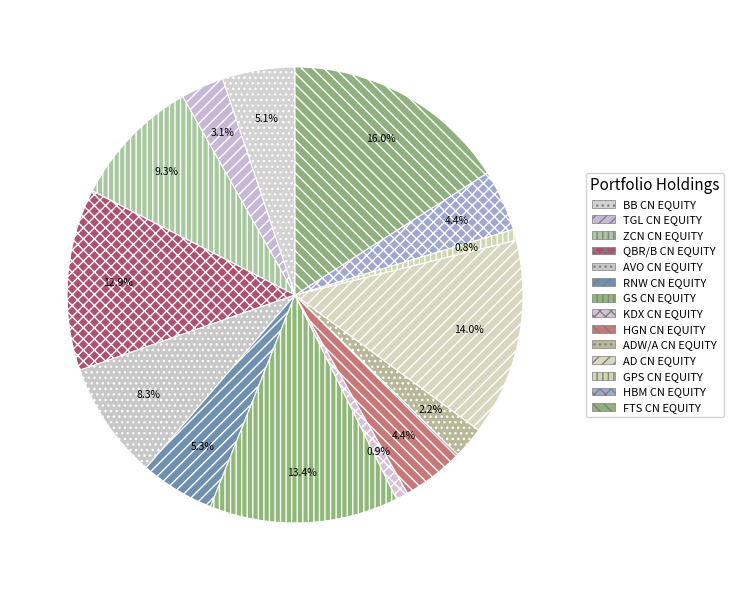

How much of the chart is everything except AVO CN EQUITY?

91.7%